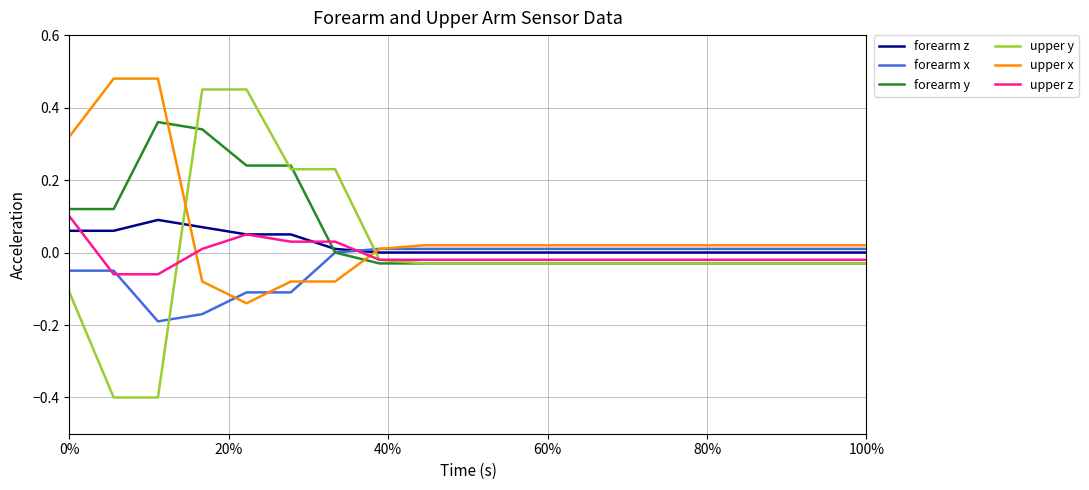

What is the minimum value shown in the chart?

-0.4